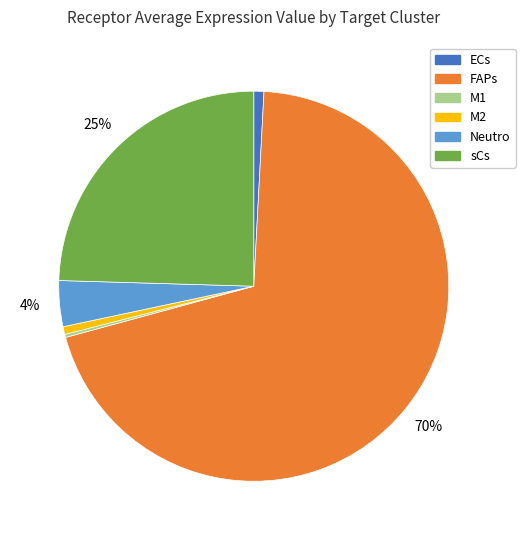

Is it true that sCs is 25% of the pie?

True